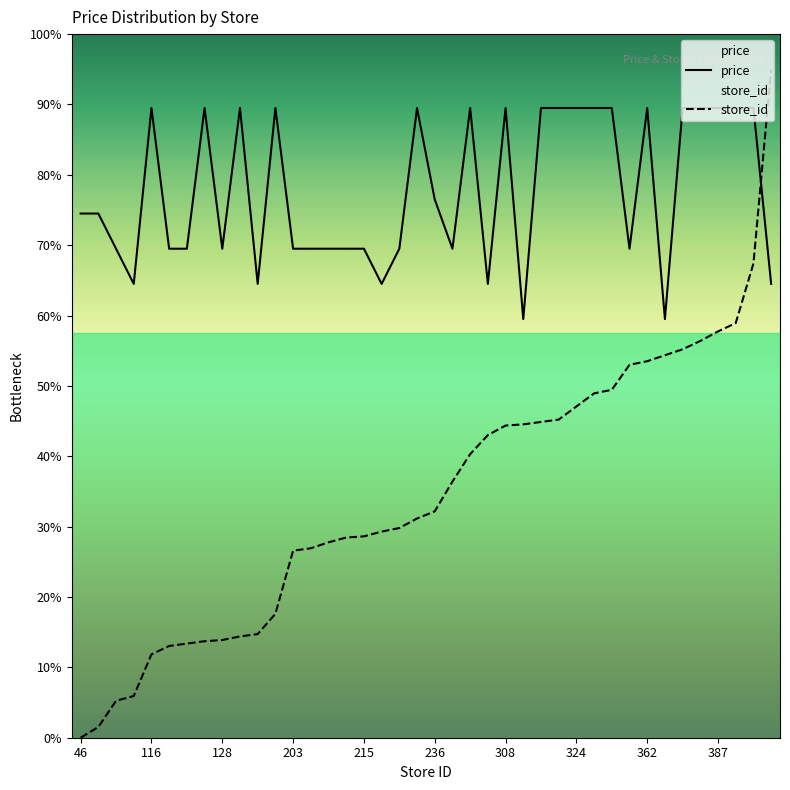

What is the label of the 36th point from the right?

116